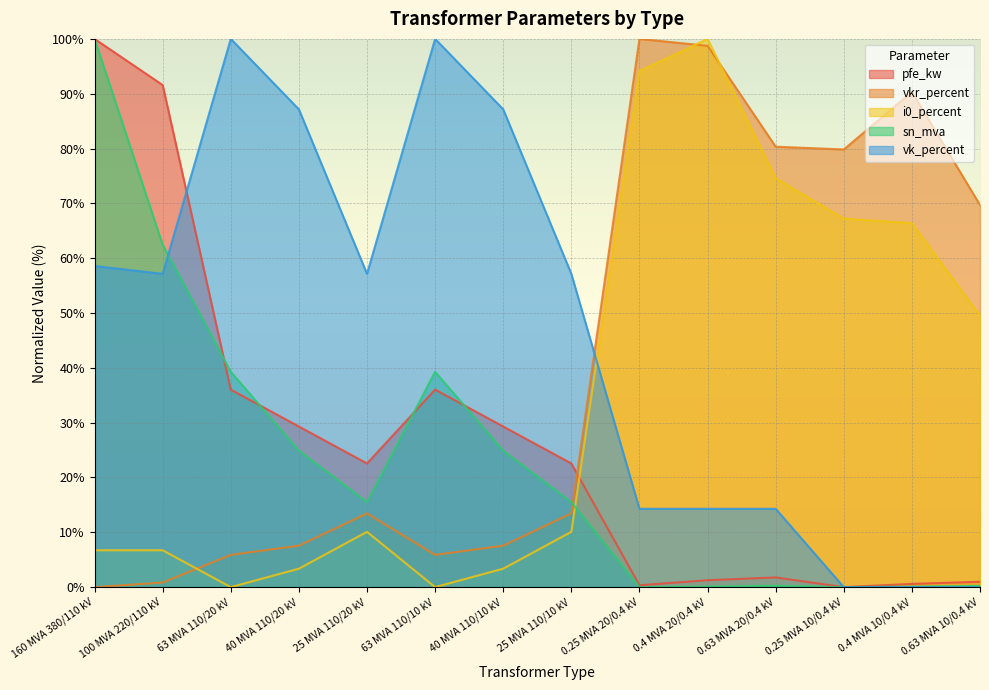

Reading left to right, list all the values displayed in this chart.

pfe_kw: 160 MVA 380/110 kV=100.0	100 MVA 220/110 kV=91.6	63 MVA 110/20 kV=36.0	40 MVA 110/20 kV=29.3	25 MVA 110/20 kV=22.6	63 MVA 110/10 kV=36.0	40 MVA 110/10 kV=29.3	25 MVA 110/10 kV=22.6	0.25 MVA 20/0.4 kV=0.3	0.4 MVA 20/0.4 kV=1.3	0.63 MVA 20/0.4 kV=1.8	0.25 MVA 10/0.4 kV=0.0	0.4 MVA 10/0.4 kV=0.6	0.63 MVA 10/0.4 kV=1.0
vkr_percent: 160 MVA 380/110 kV=0.0	100 MVA 220/110 kV=0.8	63 MVA 110/20 kV=5.9	40 MVA 110/20 kV=7.6	25 MVA 110/20 kV=13.4	63 MVA 110/10 kV=5.9	40 MVA 110/10 kV=7.6	25 MVA 110/10 kV=13.4	0.25 MVA 20/0.4 kV=100.0	0.4 MVA 20/0.4 kV=98.7	0.63 MVA 20/0.4 kV=80.3	0.25 MVA 10/0.4 kV=79.8	0.4 MVA 10/0.4 kV=90.3	0.63 MVA 10/0.4 kV=69.7
i0_percent: 160 MVA 380/110 kV=6.7	100 MVA 220/110 kV=6.7	63 MVA 110/20 kV=0.0	40 MVA 110/20 kV=3.4	25 MVA 110/20 kV=10.1	63 MVA 110/10 kV=0.0	40 MVA 110/10 kV=3.4	25 MVA 110/10 kV=10.1	0.25 MVA 20/0.4 kV=94.1	0.4 MVA 20/0.4 kV=100.0	0.63 MVA 20/0.4 kV=74.6	0.25 MVA 10/0.4 kV=67.2	0.4 MVA 10/0.4 kV=66.4	0.63 MVA 10/0.4 kV=49.5
sn_mva: 160 MVA 380/110 kV=100.0	100 MVA 220/110 kV=62.4	63 MVA 110/20 kV=39.3	40 MVA 110/20 kV=24.9	25 MVA 110/20 kV=15.5	63 MVA 110/10 kV=39.3	40 MVA 110/10 kV=24.9	25 MVA 110/10 kV=15.5	0.25 MVA 20/0.4 kV=0.0	0.4 MVA 20/0.4 kV=0.1	0.63 MVA 20/0.4 kV=0.2	0.25 MVA 10/0.4 kV=0.0	0.4 MVA 10/0.4 kV=0.1	0.63 MVA 10/0.4 kV=0.2
vk_percent: 160 MVA 380/110 kV=58.6	100 MVA 220/110 kV=57.1	63 MVA 110/20 kV=100.0	40 MVA 110/20 kV=87.1	25 MVA 110/20 kV=57.1	63 MVA 110/10 kV=100.0	40 MVA 110/10 kV=87.1	25 MVA 110/10 kV=57.1	0.25 MVA 20/0.4 kV=14.3	0.4 MVA 20/0.4 kV=14.3	0.63 MVA 20/0.4 kV=14.3	0.25 MVA 10/0.4 kV=0.0	0.4 MVA 10/0.4 kV=0.0	0.63 MVA 10/0.4 kV=0.0